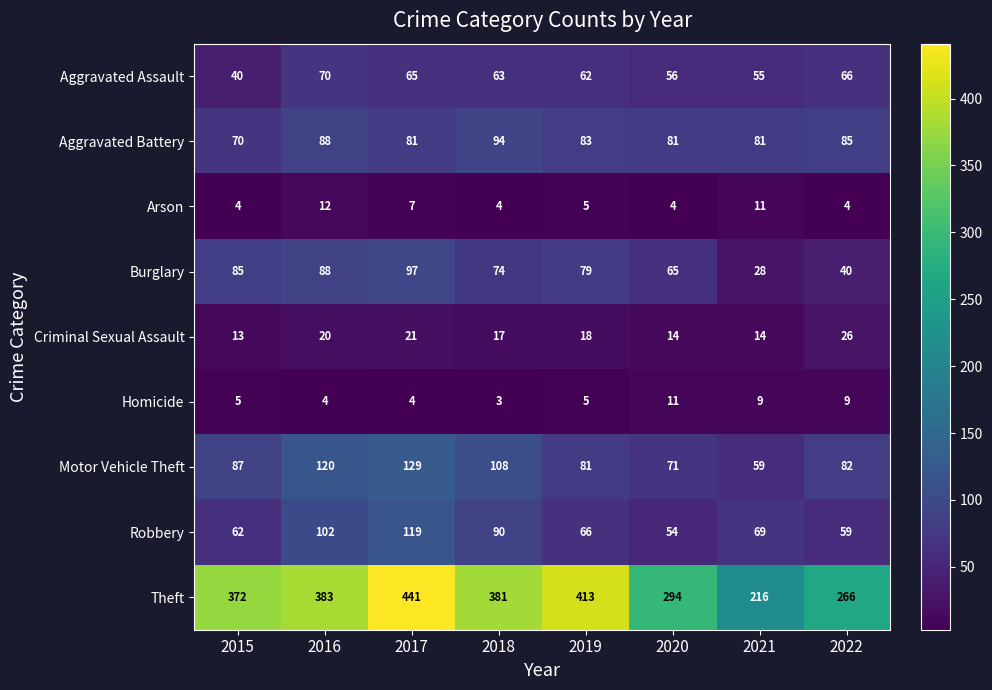

True or false: Arson has a value of 7 at 2018.

False